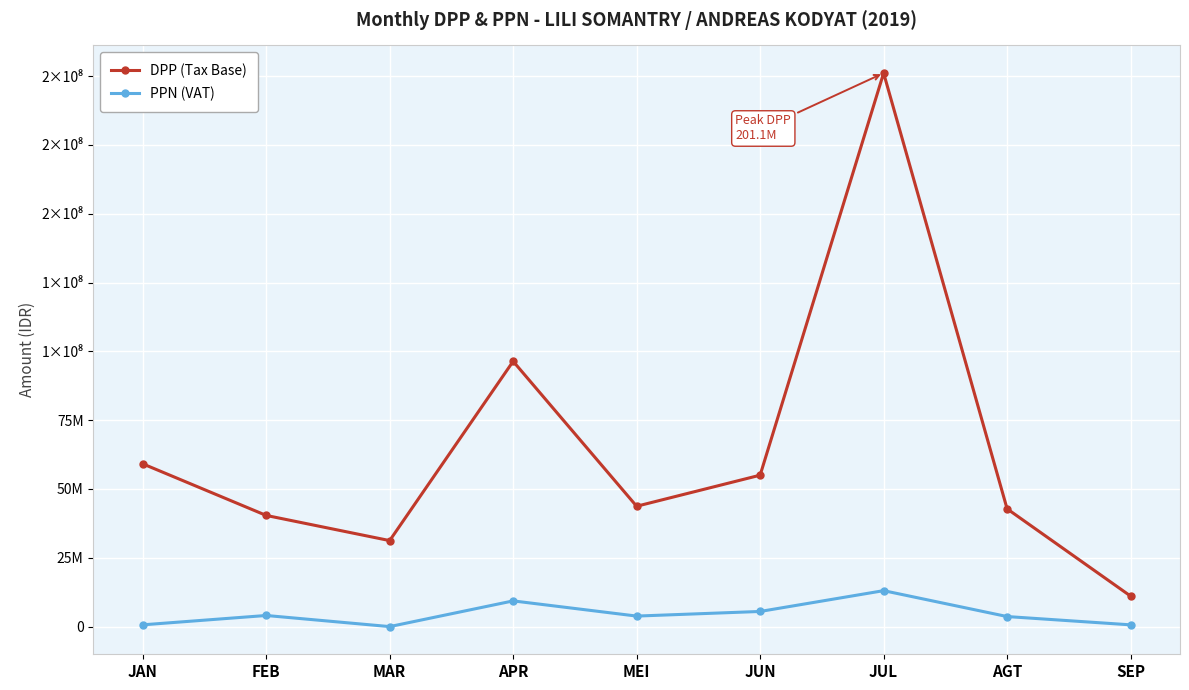

What are all the series names shown in the legend?

DPP (Tax Base), PPN (VAT)